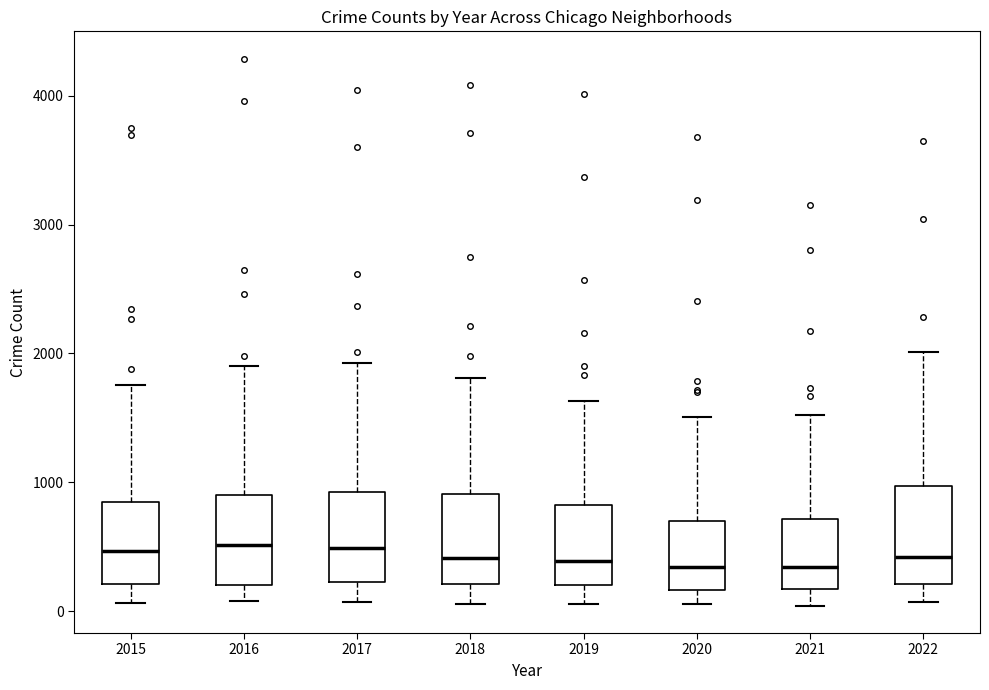

Reading left to right, read every box against the y-axis: the position of its median line, the range the box covers, and the ends of its whiskers. The values are not printed on the chart, so give them approximately, as read against the axis.

2015: median 500, box 200 to 800, whiskers 100 to 1800
2016: median 500, box 200 to 900, whiskers 100 to 1900
2017: median 500, box 200 to 900, whiskers 100 to 1900
2018: median 400, box 200 to 900, whiskers 100 to 1800
2019: median 400, box 200 to 800, whiskers 100 to 1600
2020: median 300, box 200 to 700, whiskers 100 to 1500
2021: median 300, box 200 to 700, whiskers 0 to 1500
2022: median 400, box 200 to 1000, whiskers 100 to 2000